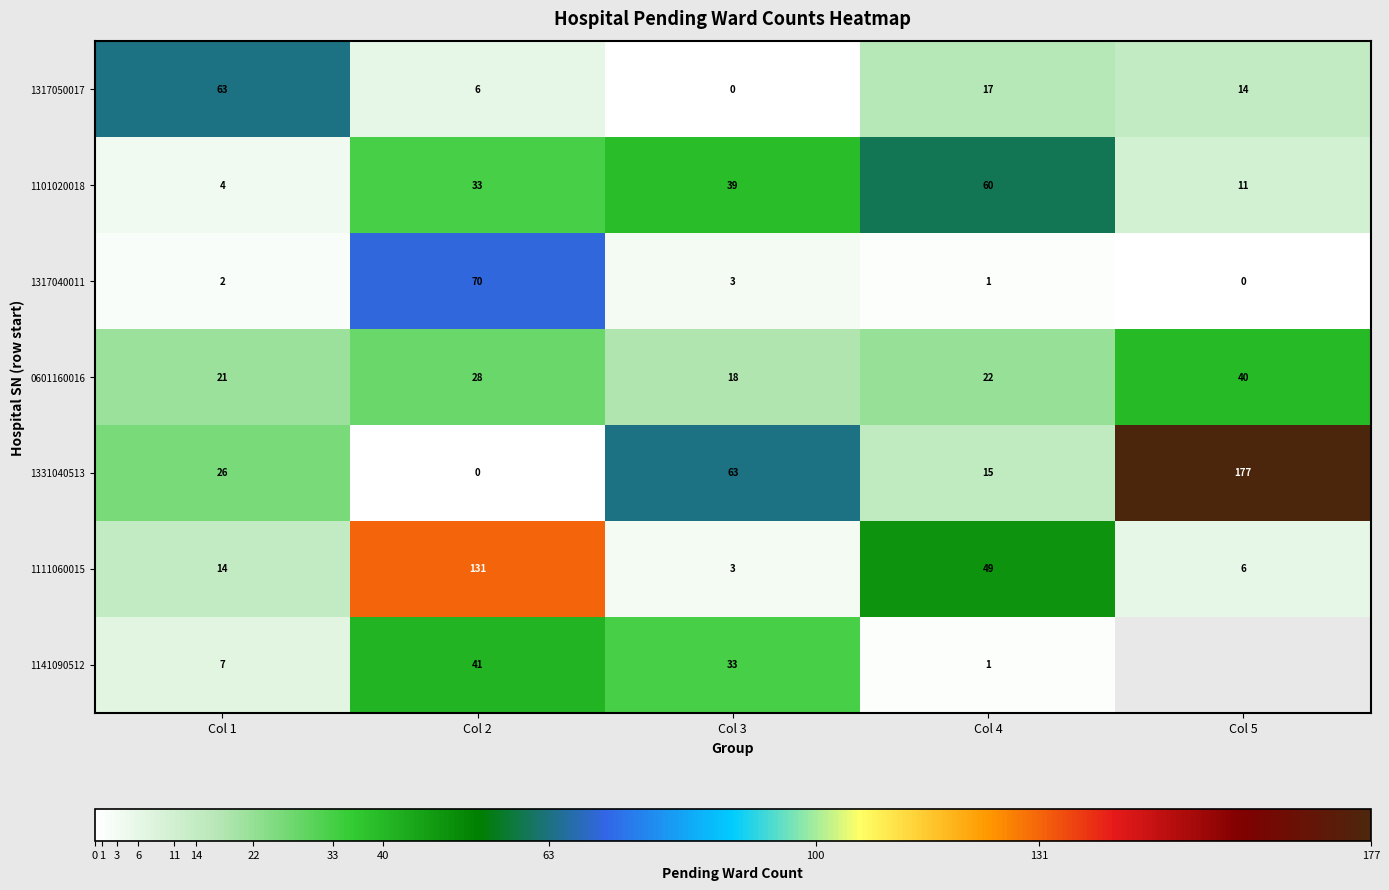

Between Col 2 and Col 3, which series saw the biggest shift?

1111060015